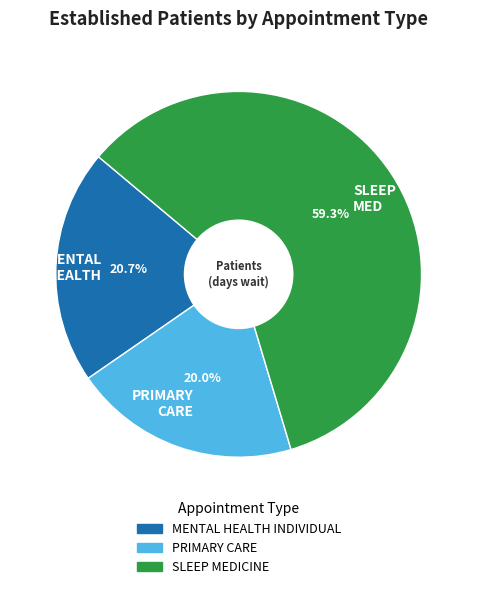

What is the largest slice in the pie chart?

SLEEP MED